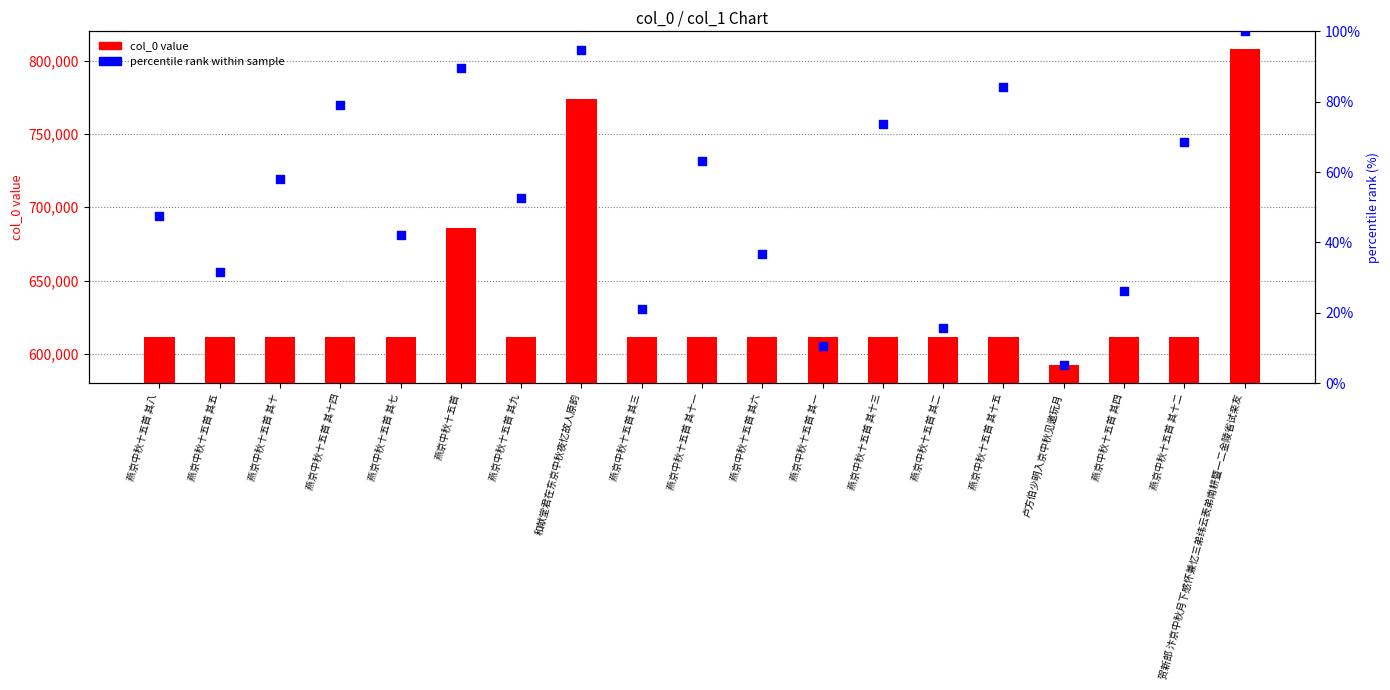

Which series has the largest Y range (max minus min)?

col_0 value